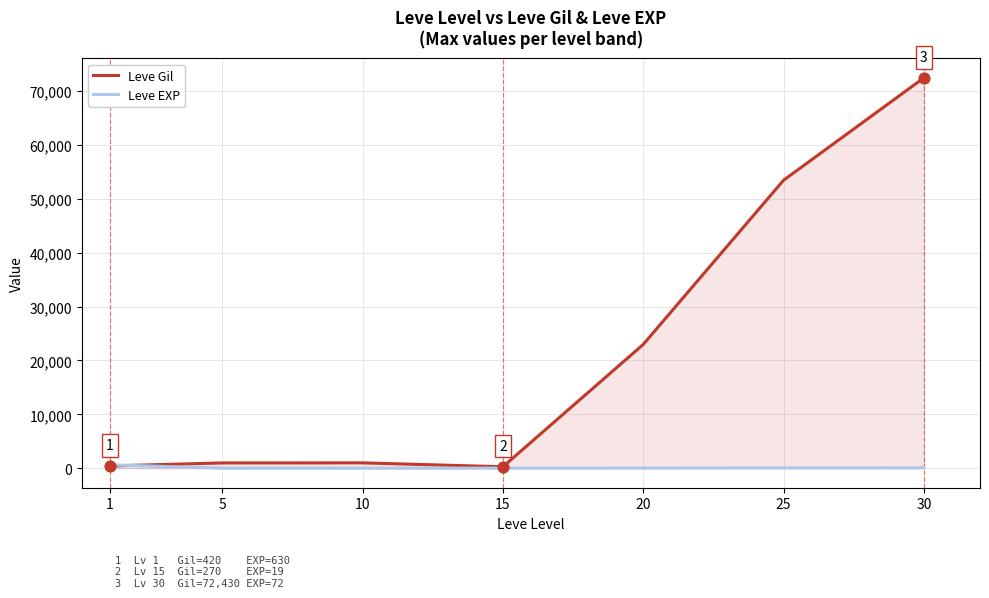

What are all the series names shown in the legend?

Leve Gil, Leve EXP